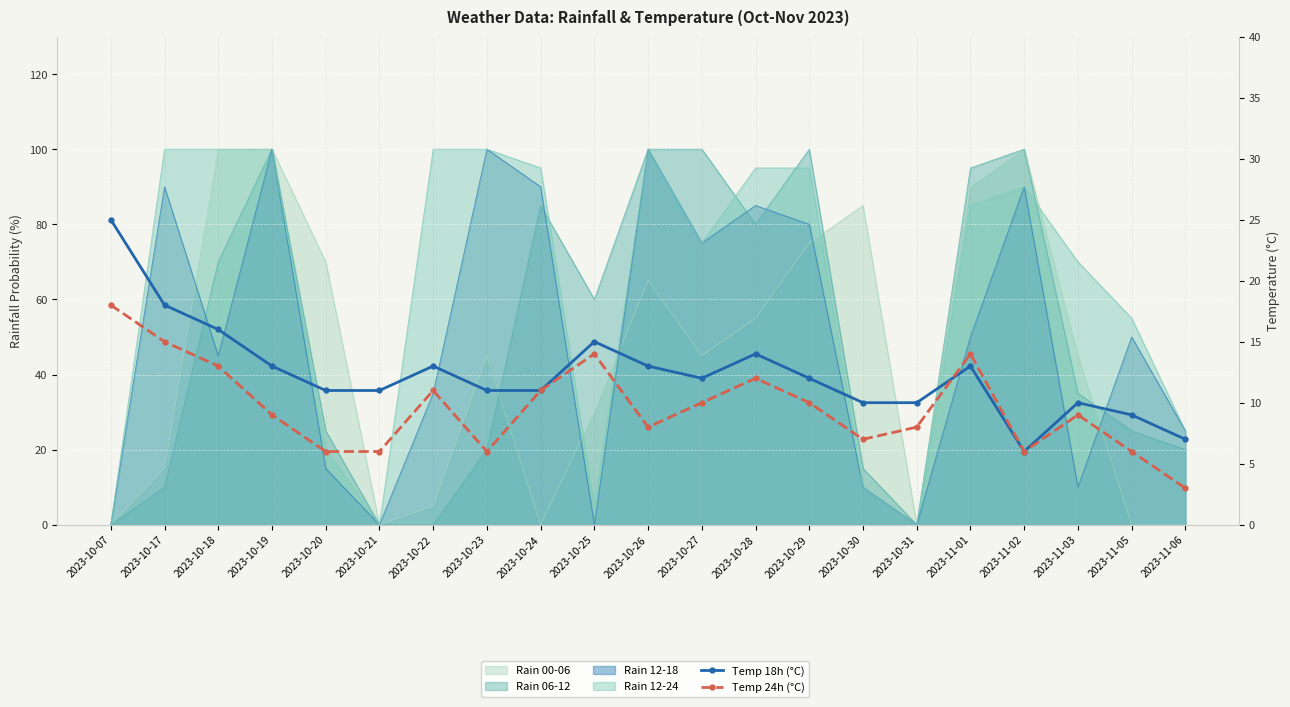

True or false: Temp 24h (°C) and Temp 18h (°C) cross at least once.

True